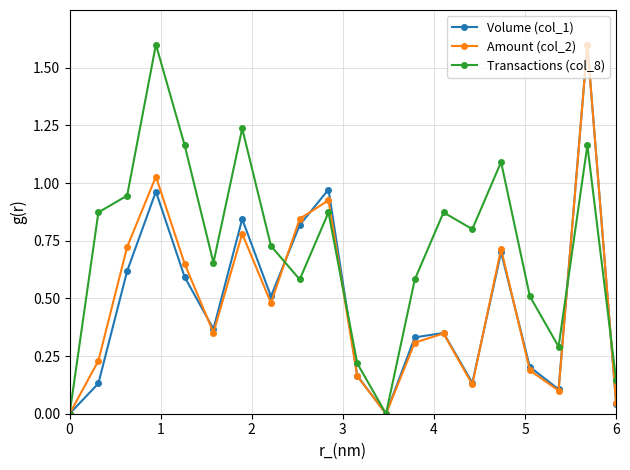

In Amount (col_2), how many points are lower than both neighbors (excluding endpoints)?

5